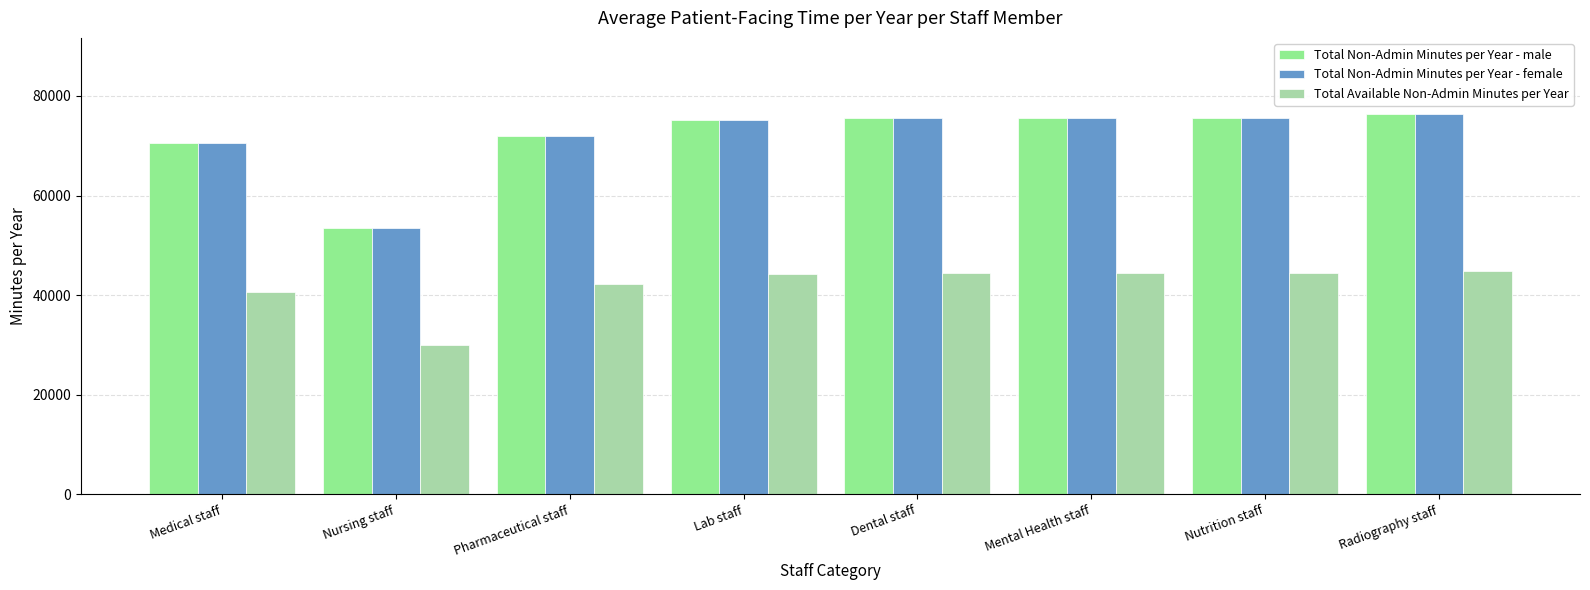

Which category has the highest value in the Total Non-Admin Minutes per Year - male series?

Radiography staff